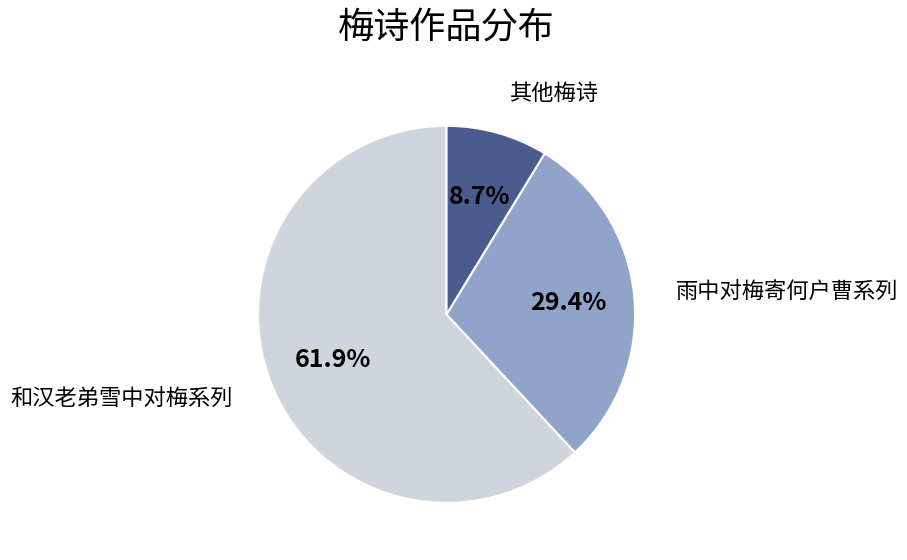

Which slice is the smallest?

其他梅诗